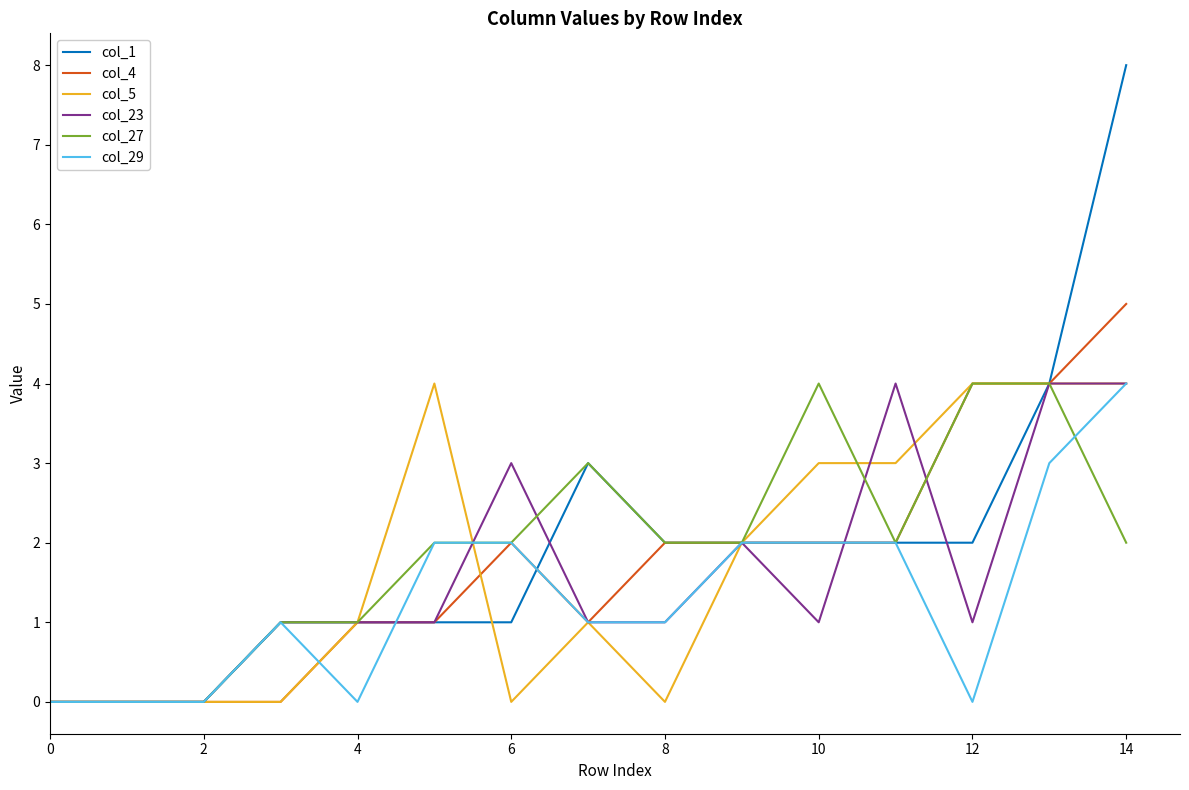

What is the maximum value shown in the chart?

8